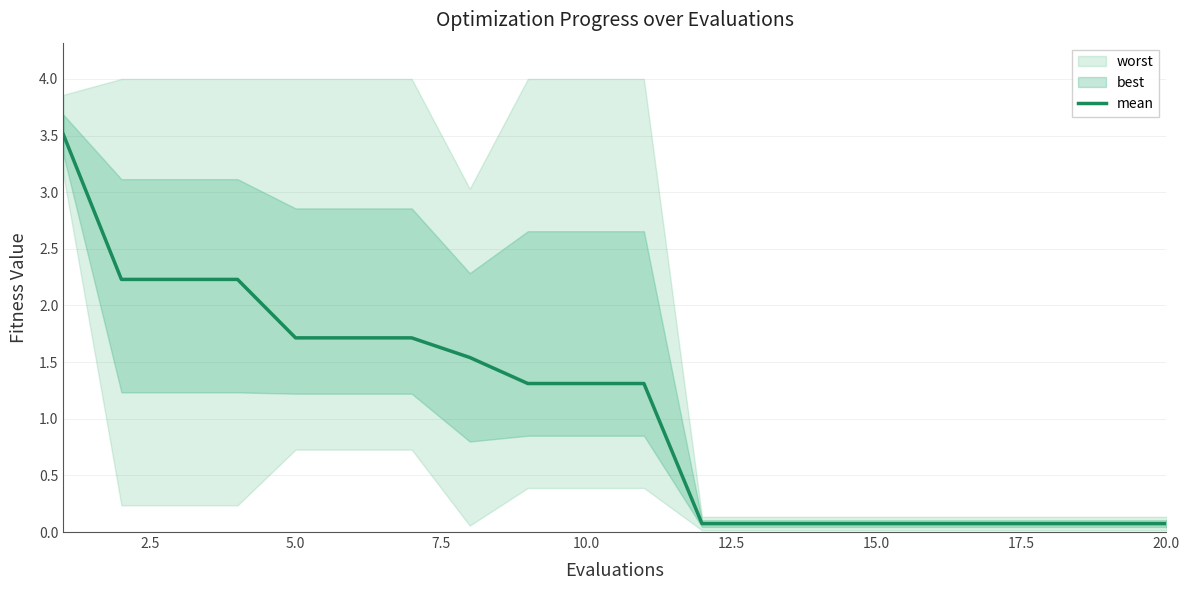

What is the minimum value shown in the chart?

0.1